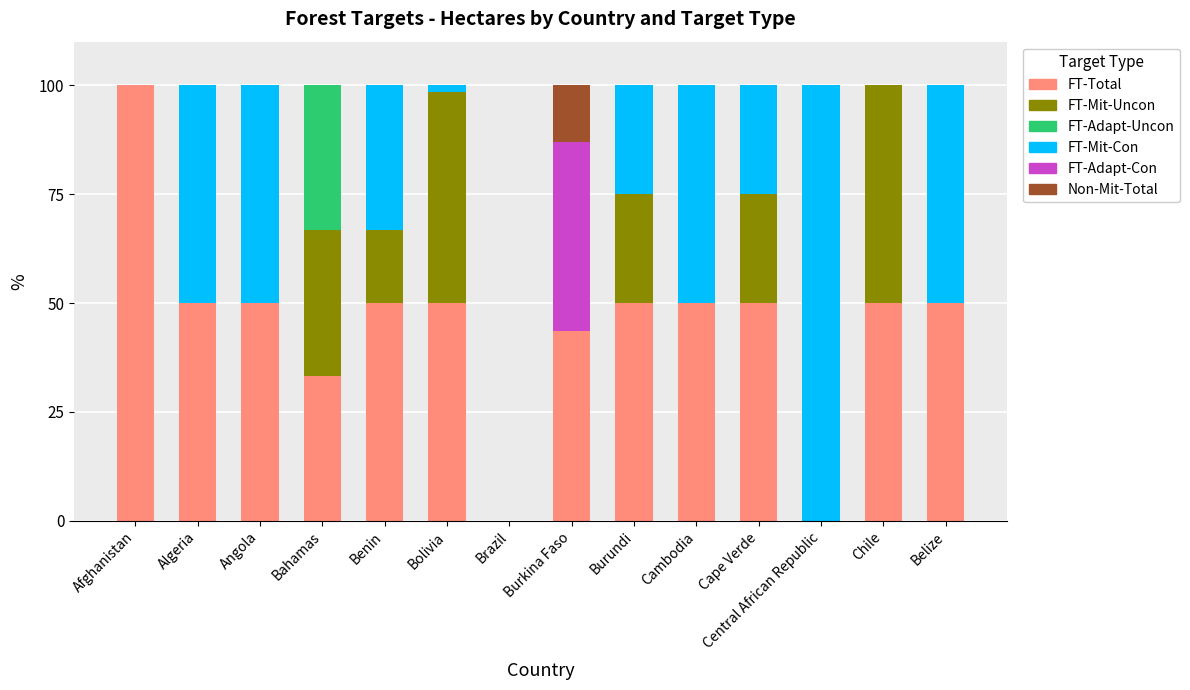

What is the total value across all series at Afghanistan?

100.0